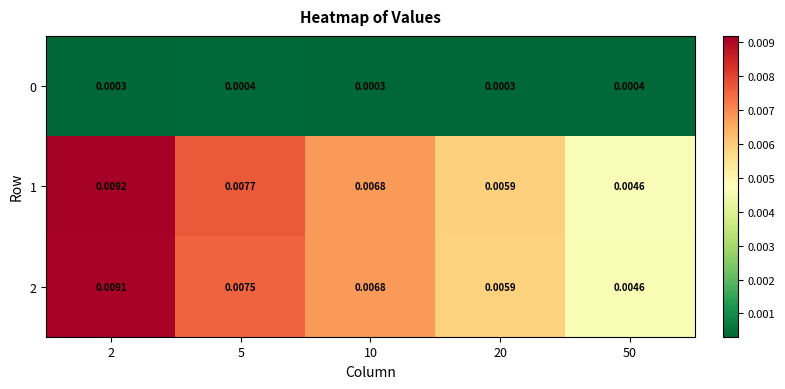

Which label corresponds to the largest value in the chart?

2